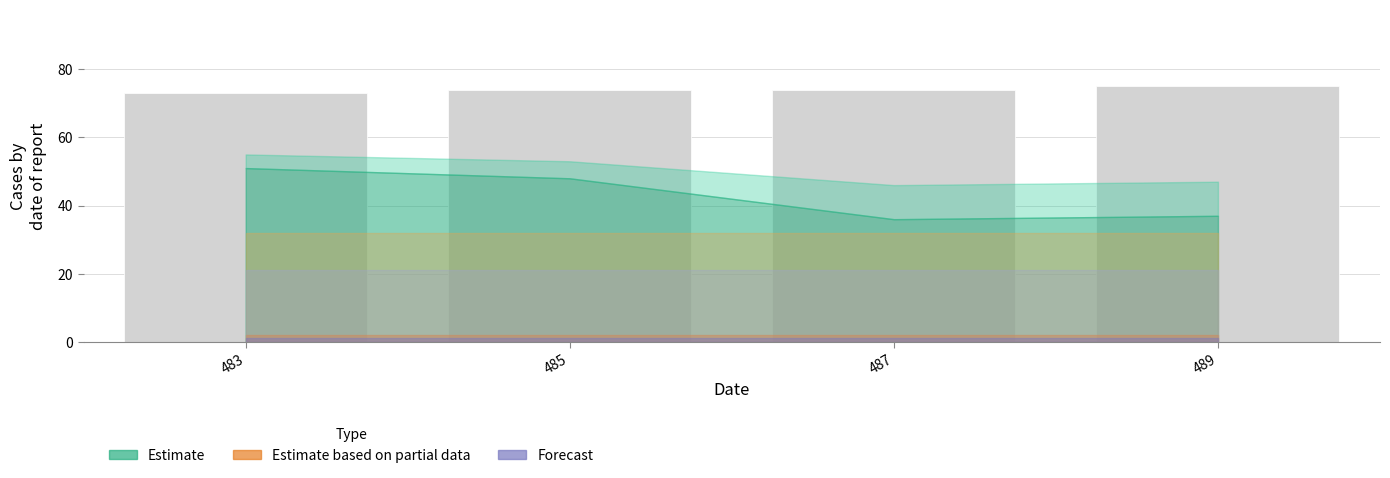

What is the change in value from 483 to 489?

+2